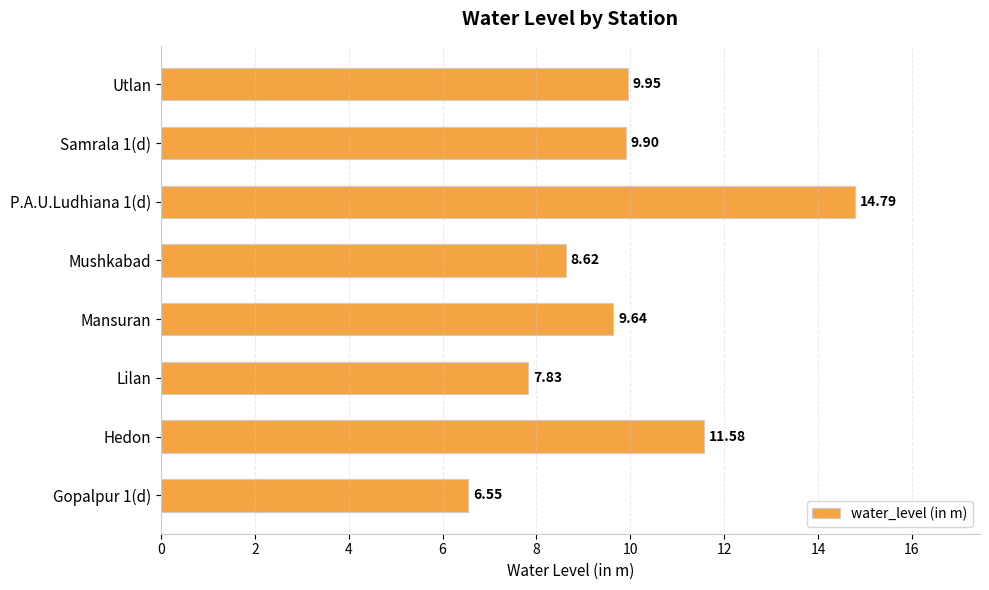

What is the sum of all values?

78.9